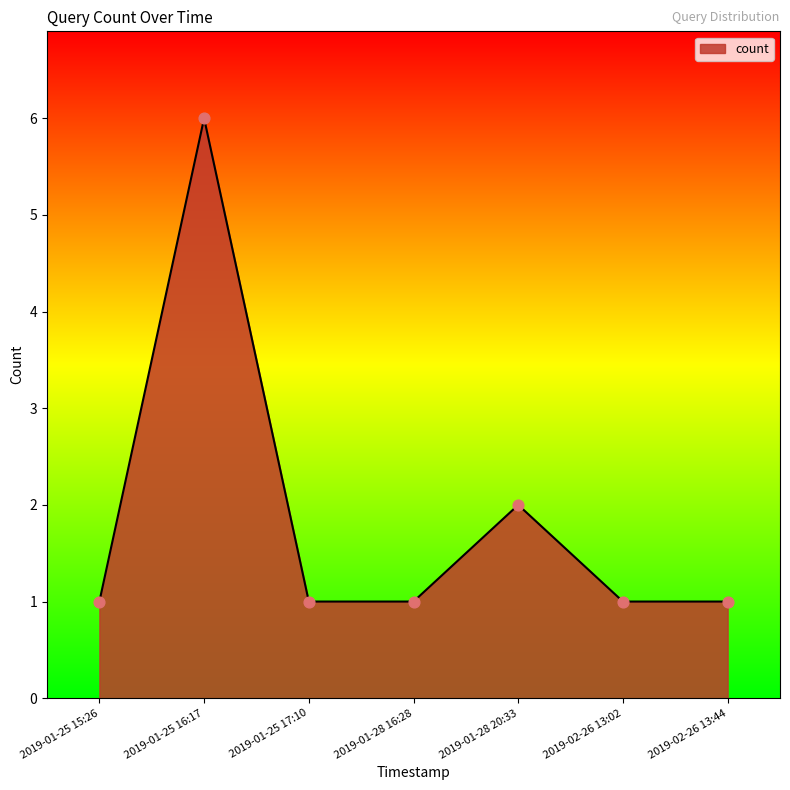

Approximately how many times larger is the value at 2019-01-25 16:17 compared to 2019-01-28 20:33?

3.0